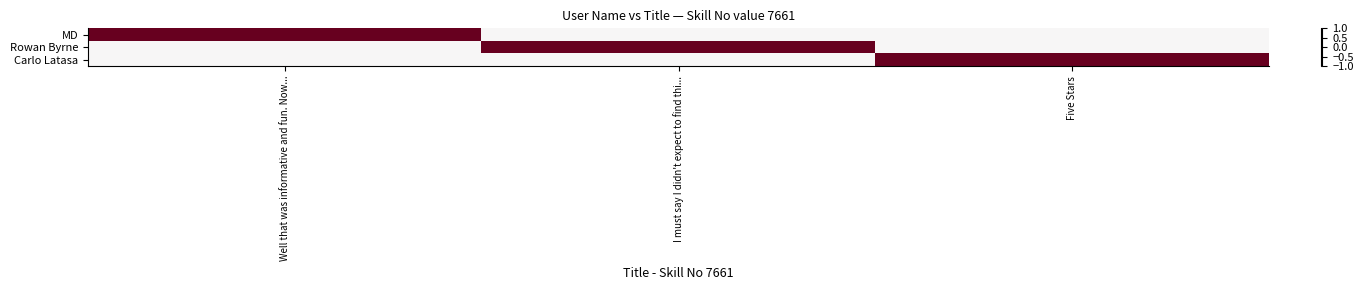

Reading left to right, transcribe all the data shown in this chart.

MD: Well that was informative and fun. Now...=1	I must say I didn't expect to find thi...=0	Five Stars=0
Rowan Byrne: Well that was informative and fun. Now...=0	I must say I didn't expect to find thi...=1	Five Stars=0
Carlo Latasa: Well that was informative and fun. Now...=0	I must say I didn't expect to find thi...=0	Five Stars=1